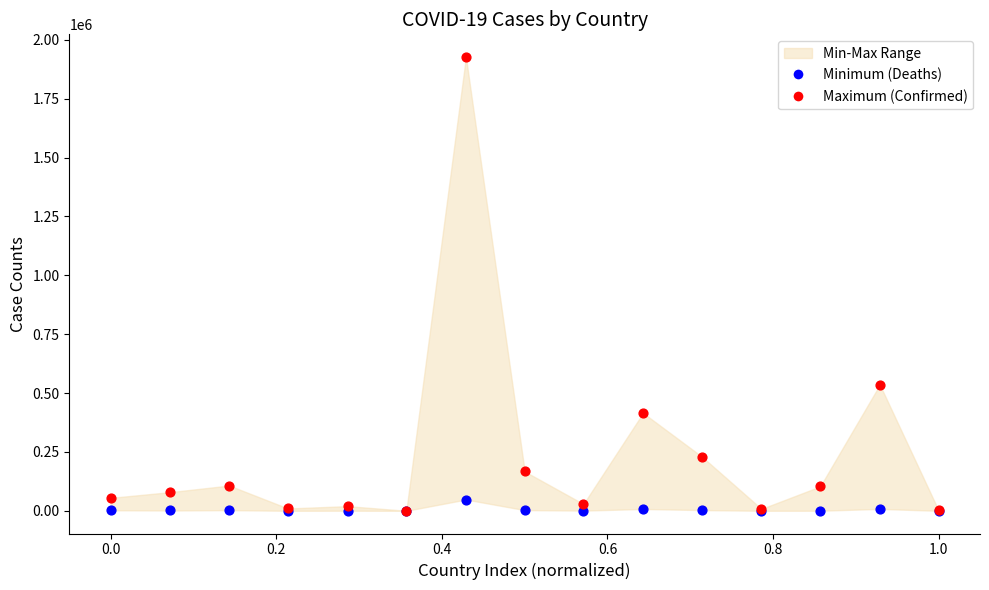

In the Maximum (Confirmed) series, what Y value is closest to 963736?

535582